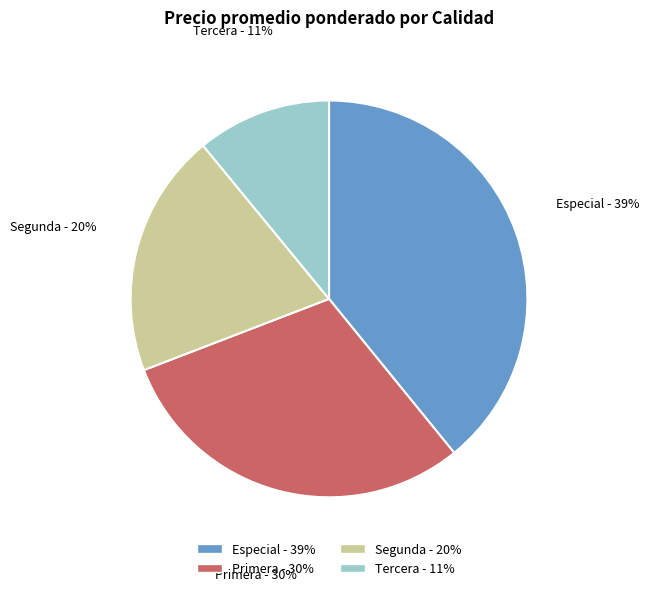

Is there any slice that represents more than half of the pie?

No